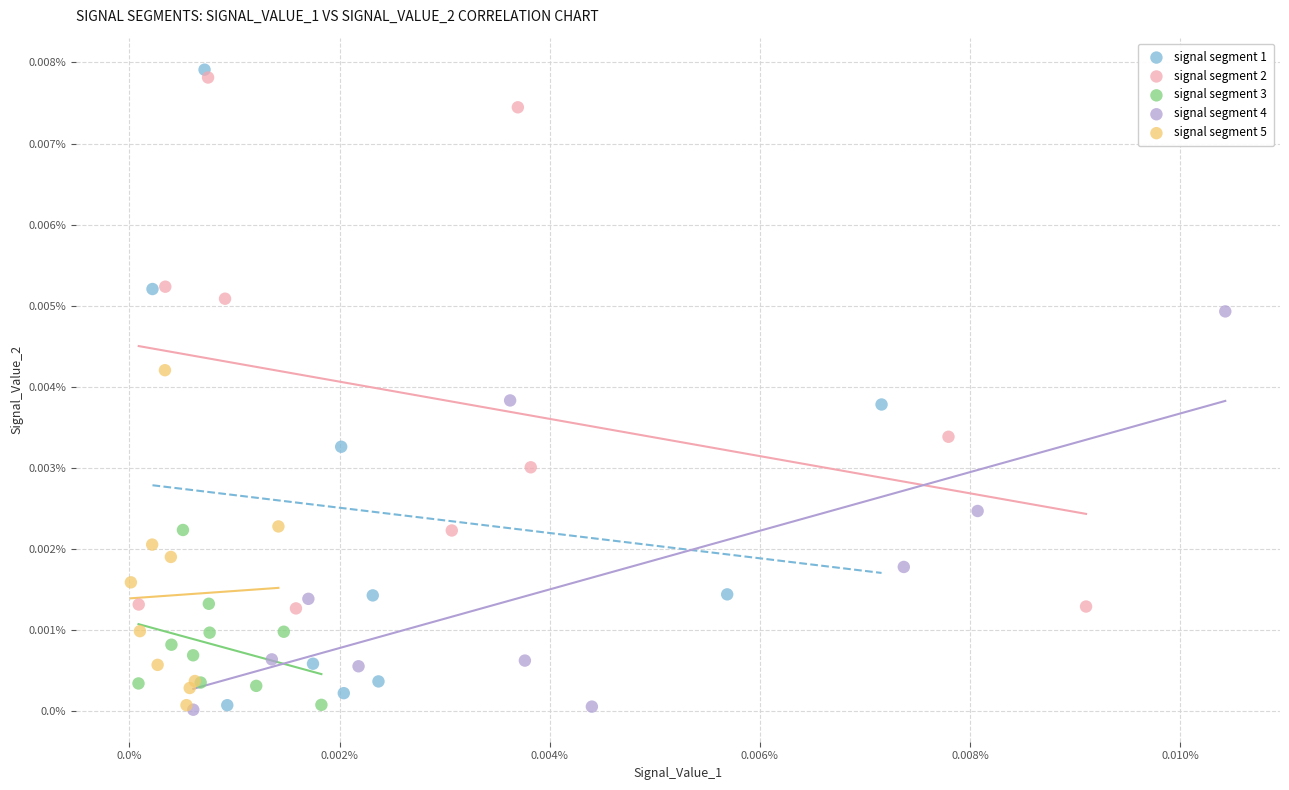

What are all the series names shown in the legend?

signal segment 1, signal segment 2, signal segment 3, signal segment 4, signal segment 5